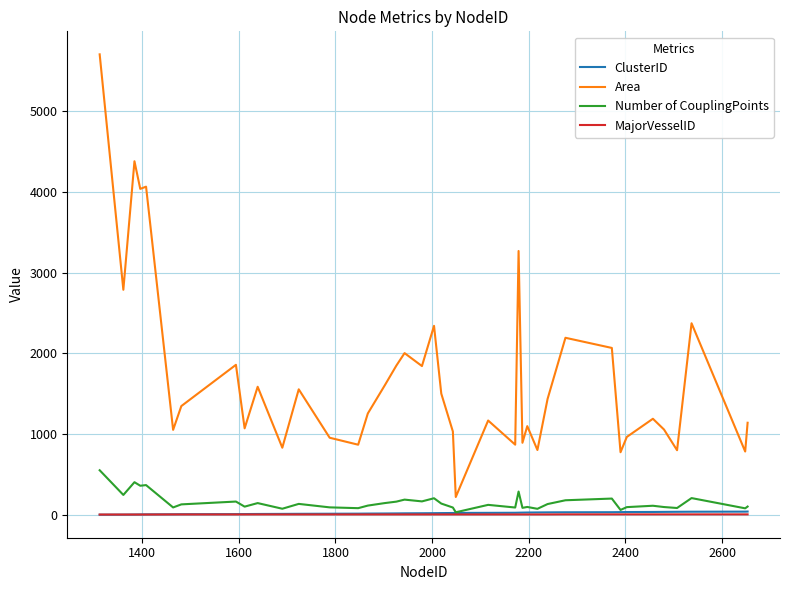

True or false: MajorVesselID and Area intersect in this chart.

False